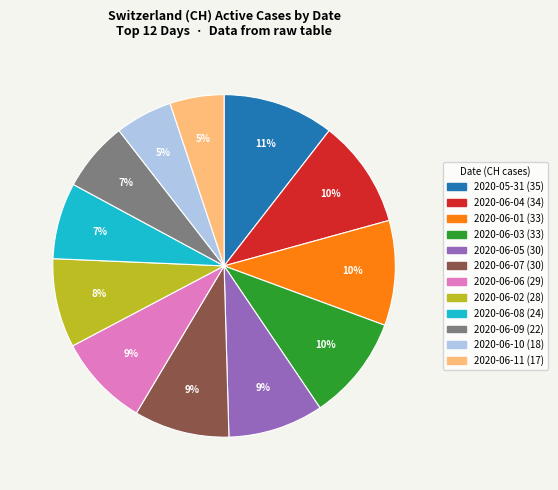

How many slices are in this pie chart?

12